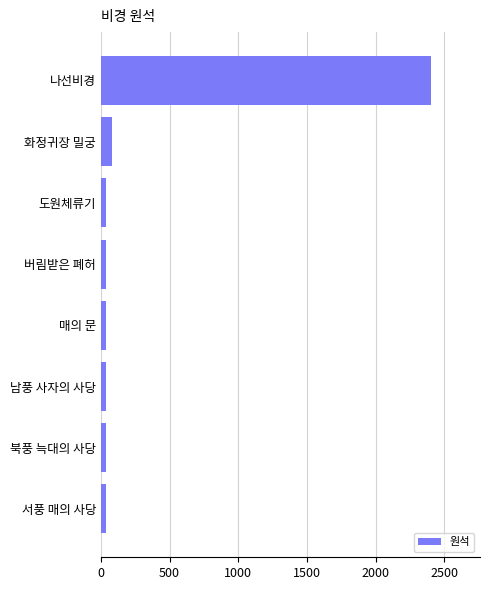

The value at 나선비경 is 2400. True or false?

True